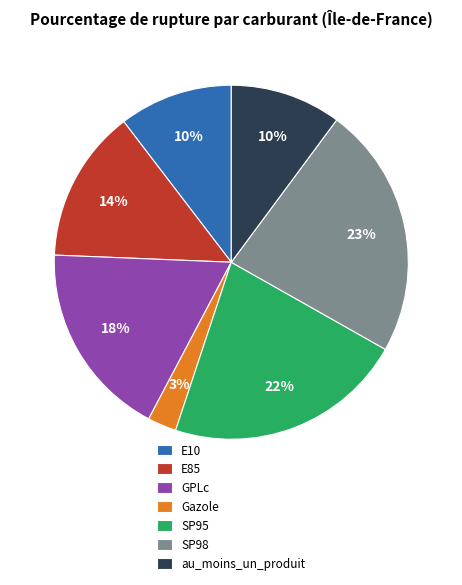

How many slices are in this pie chart?

7